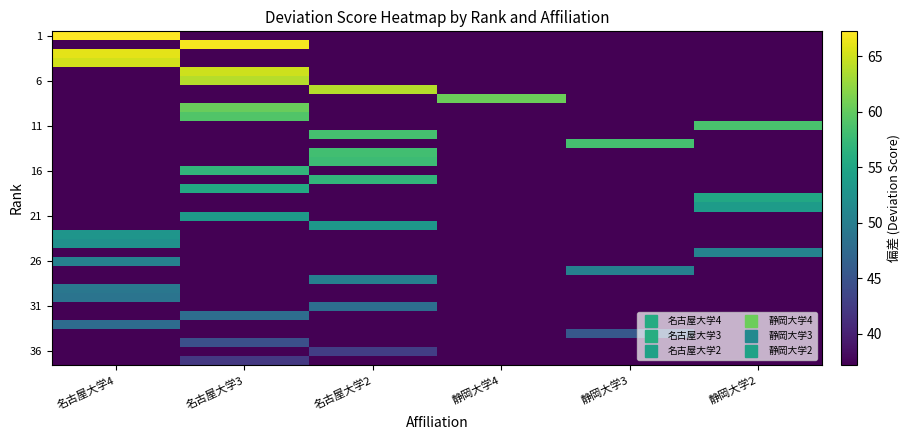

What is the spread (max minus min) of values at 名古屋大学2?

26.7